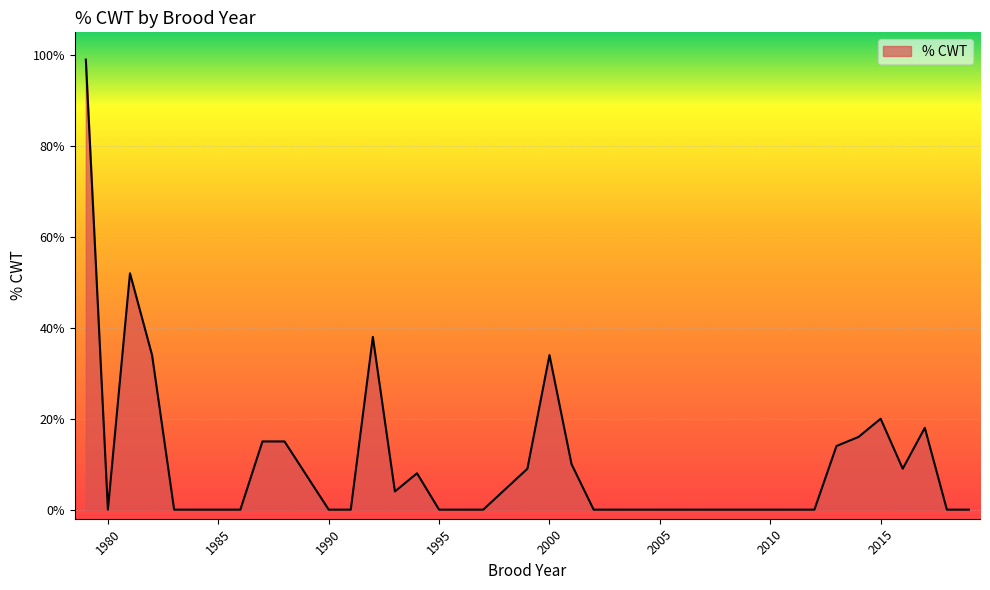

Is this an area chart (filled region under the line)?

Yes